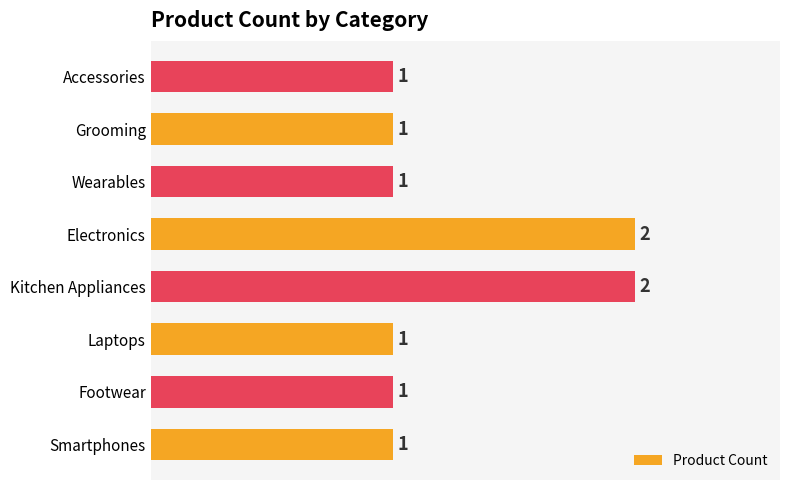

True or false: the data shows 2 at Footwear.

False